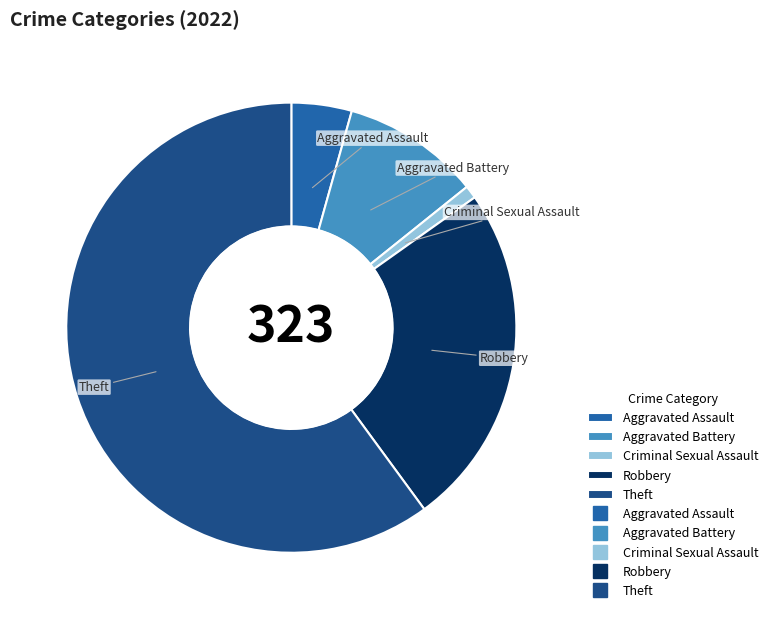

Is there a majority slice in this chart?

Yes